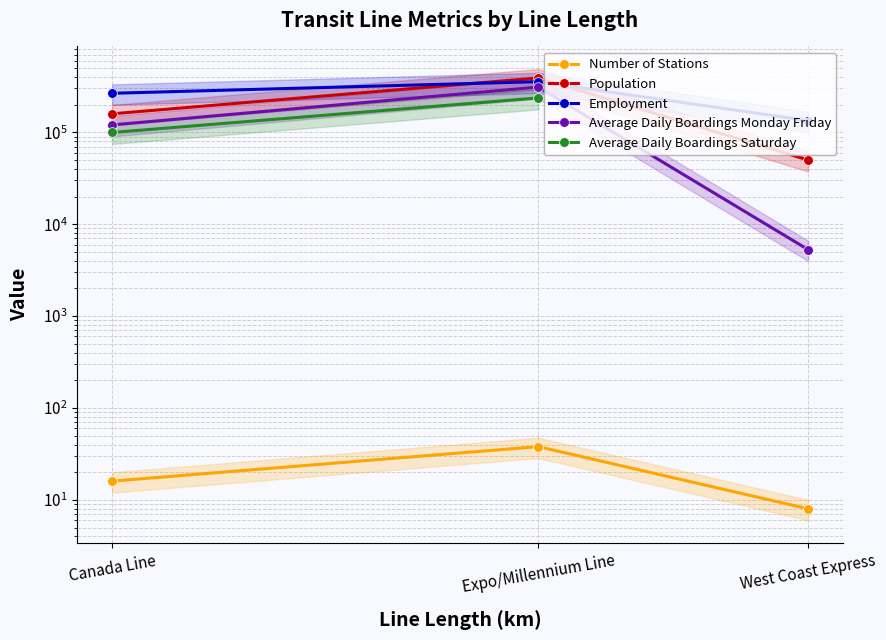

How many data points in Average Daily Boardings Saturday are less than 236900?

1